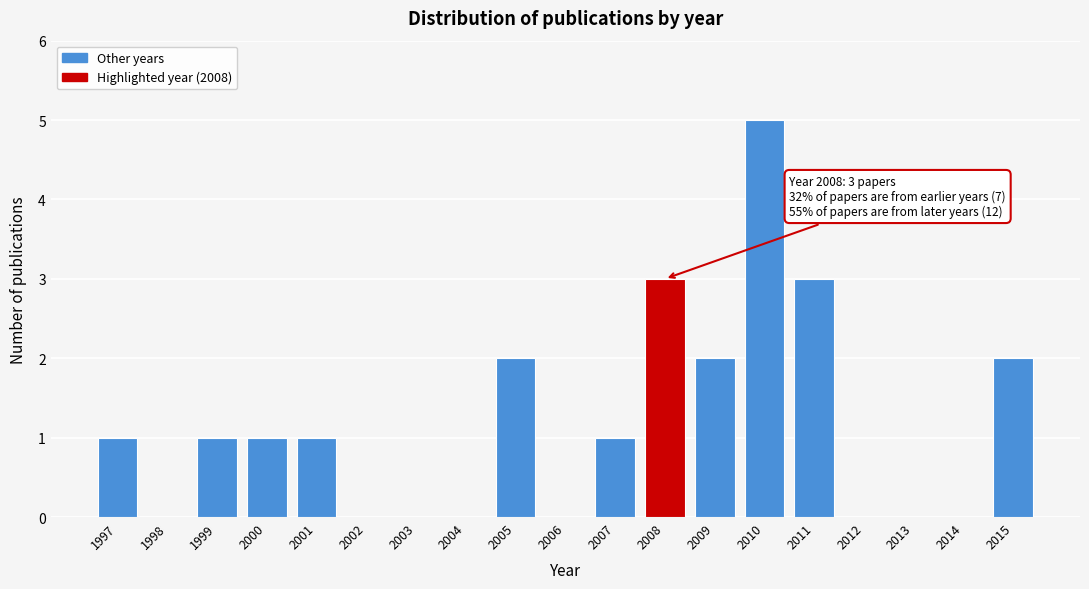

Reading left to right, list all the values displayed in this chart.

1997=1	1998=0	1999=1	2000=1	2001=1	2002=0	2003=0	2004=0	2005=2	2006=0	2007=1	2008=3	2009=2	2010=5	2011=3	2012=0	2013=0	2014=0	2015=2